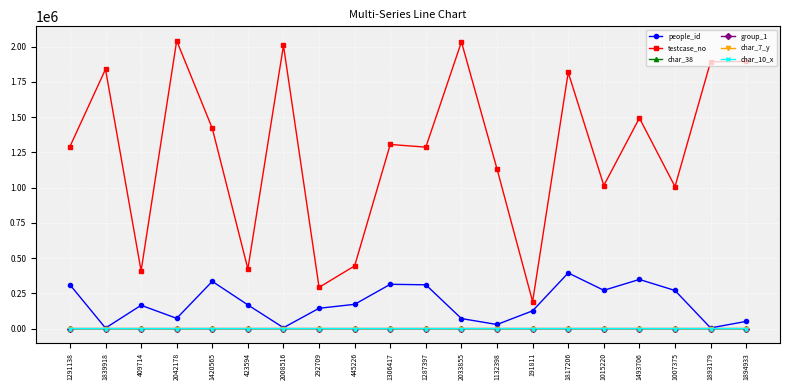

Is the value of testcase_no at 423594 greater than the value of group_1 at 191811?

Yes